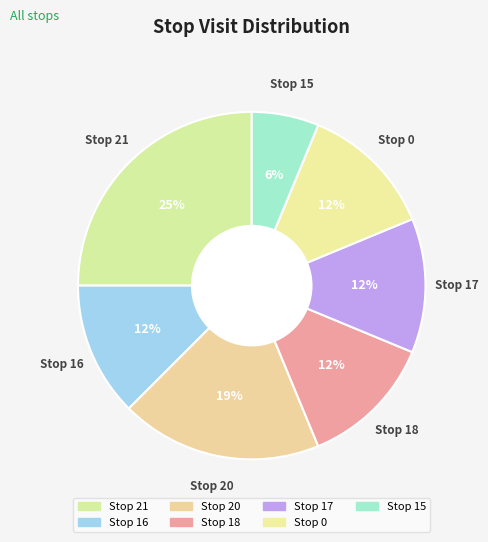

Rank the categories by value from lowest to highest.

15, 16, 18, 17, 0, 20, 21